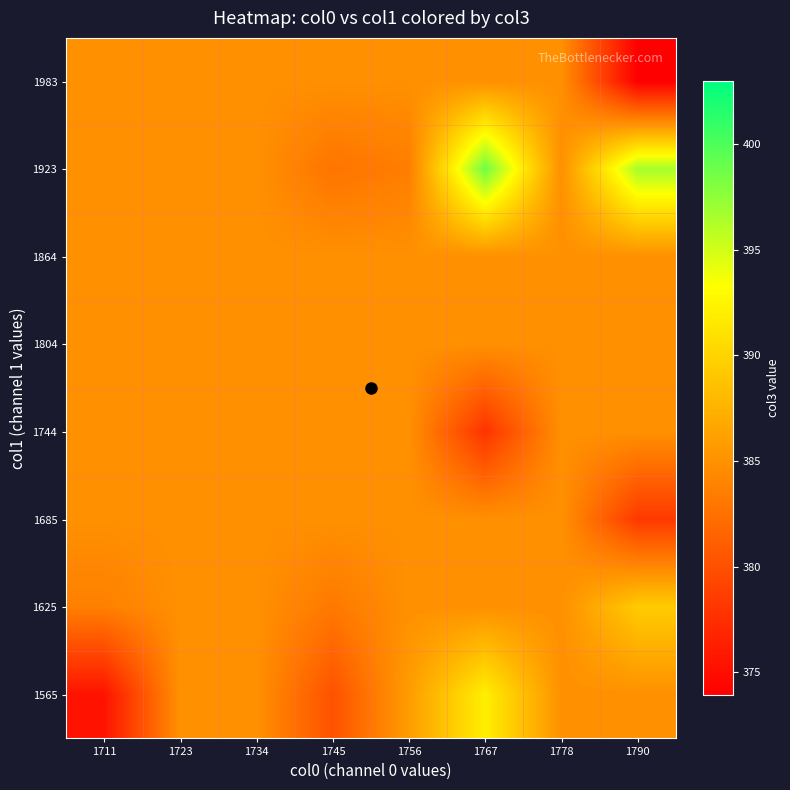

How many distinct data groups are displayed?

8